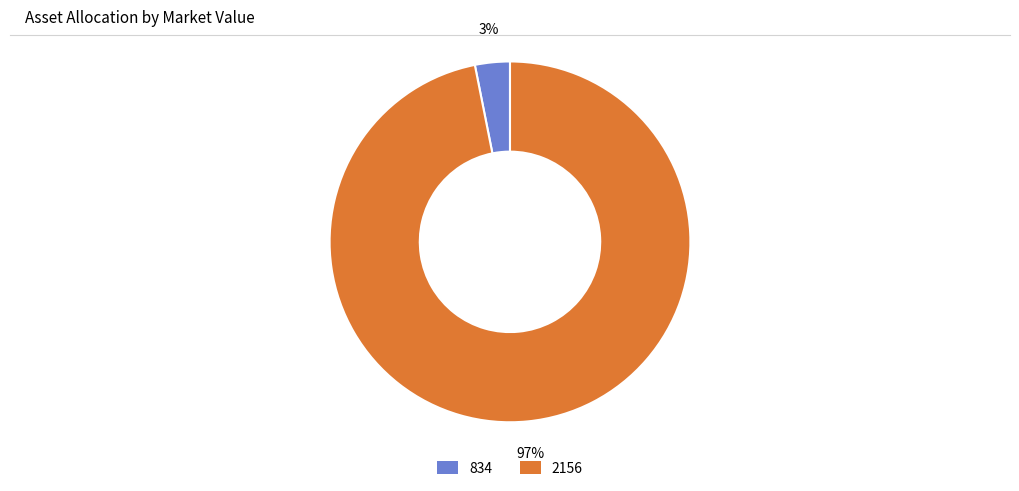

Rank the categories by value from lowest to highest.

834, 2156